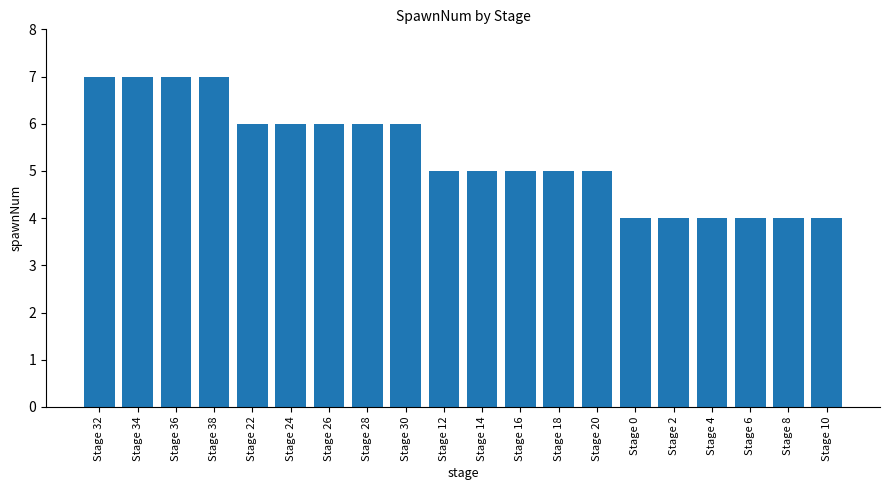

What is the greatest value displayed?

7